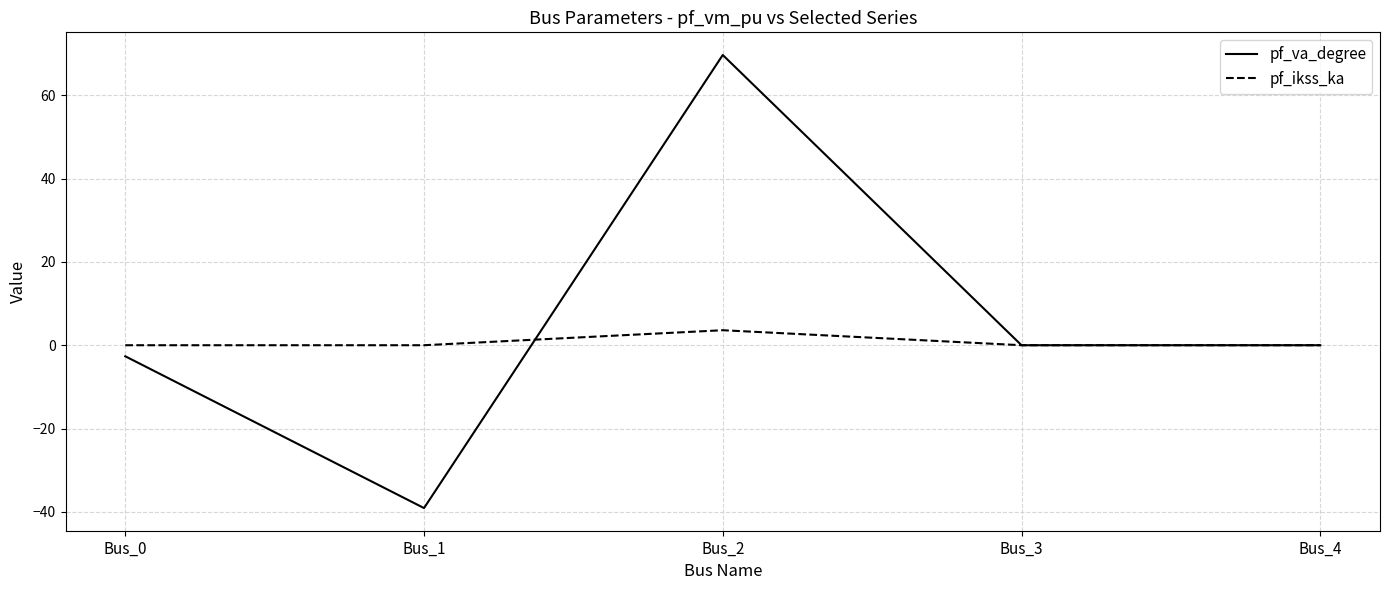

The value of pf_va_degree at Bus_3 is -72.0. True or false?

False